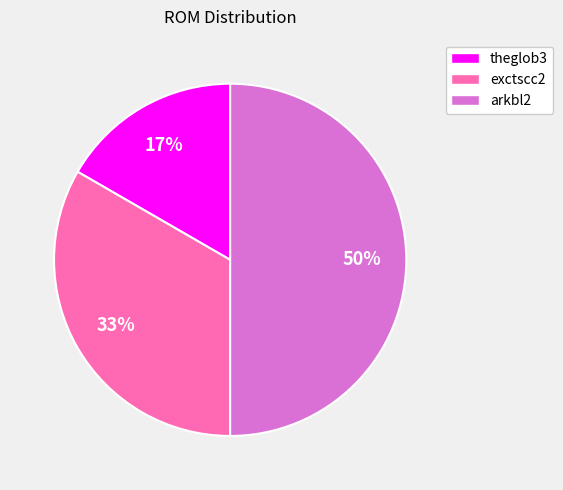

Rank the categories by value from highest to lowest.

arkbl2, exctscc2, theglob3